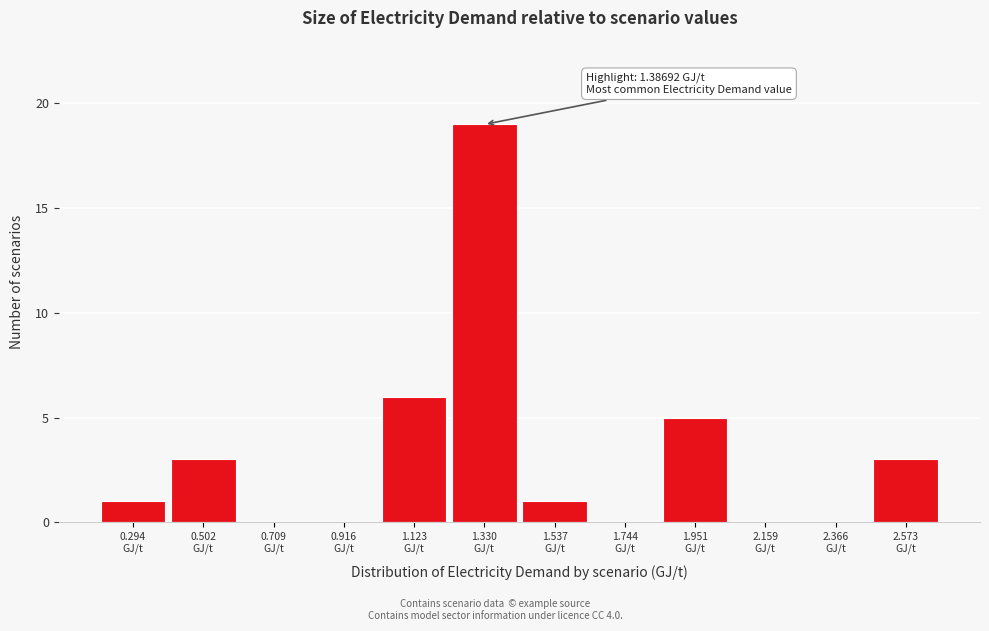

Which range on the x-axis has the tallest bar?

1.25 to 1.45